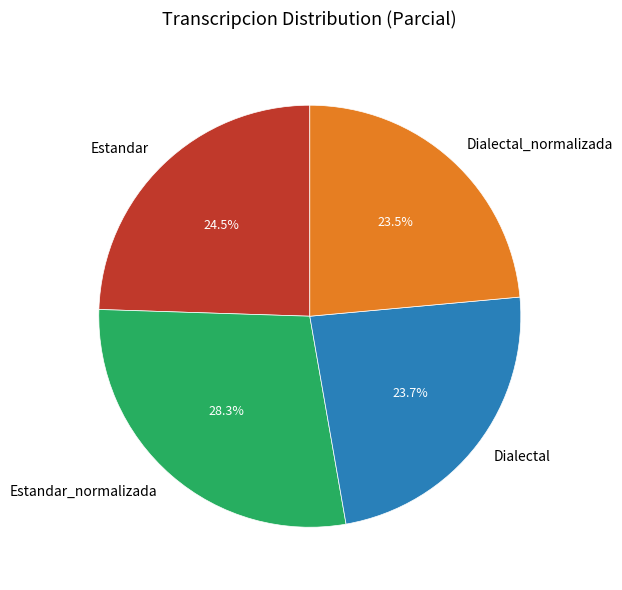

Is it true that Estandar is 14% of the pie?

False